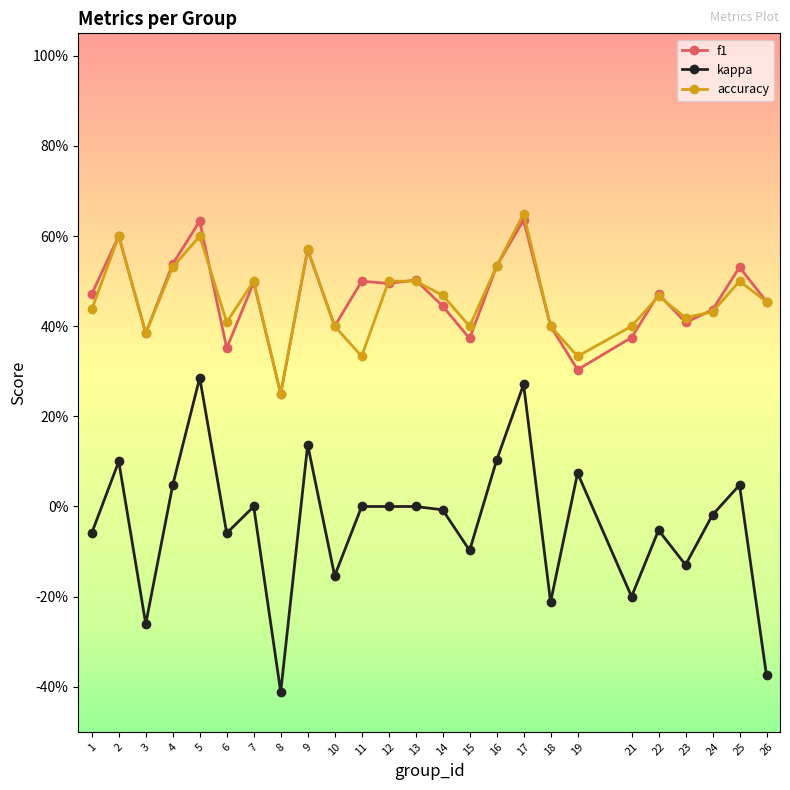

What is the value of the f1 point at the 6th from the left?

0.4